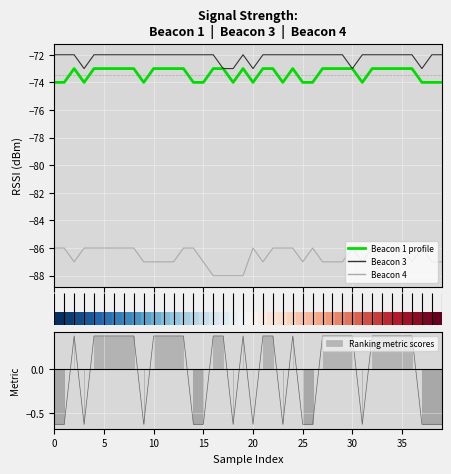

Count the number of categories in the chart.

40